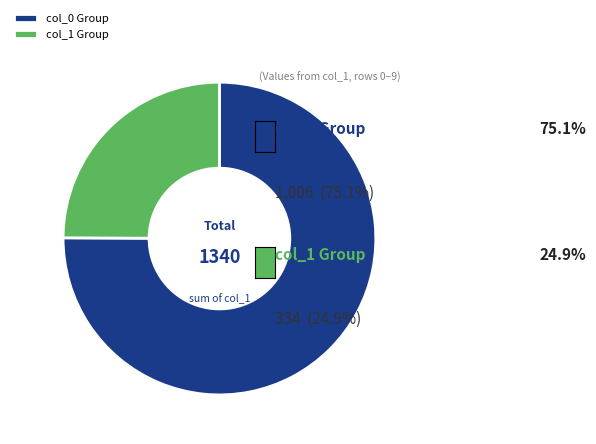

Which category has the smallest portion of the pie?

col_1 Group